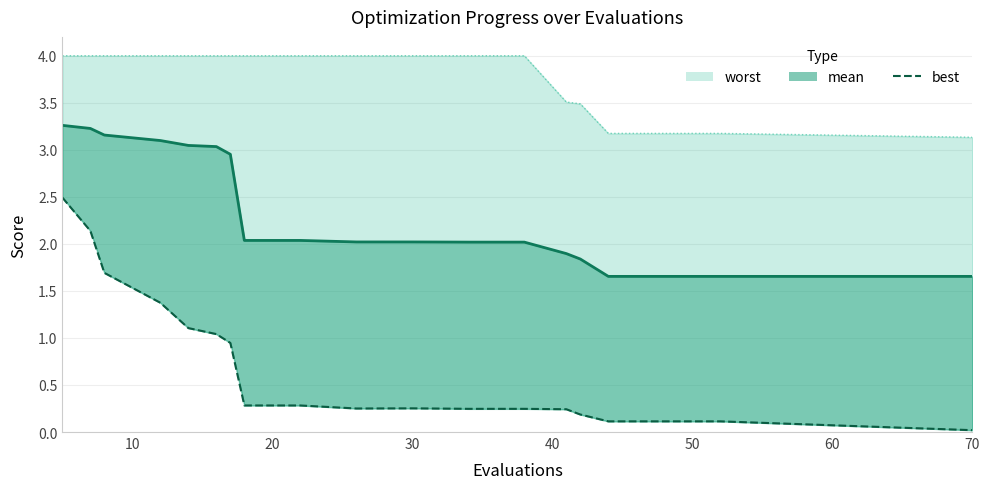

What is the sum of all mean (line) values?

46.3